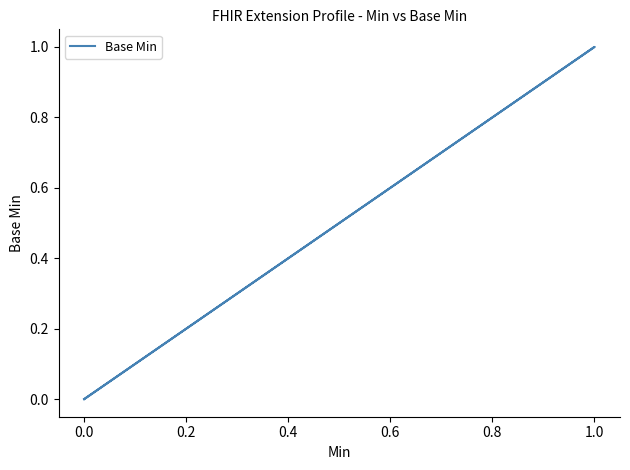

Is it true that the value at 0.0 is 0?

True